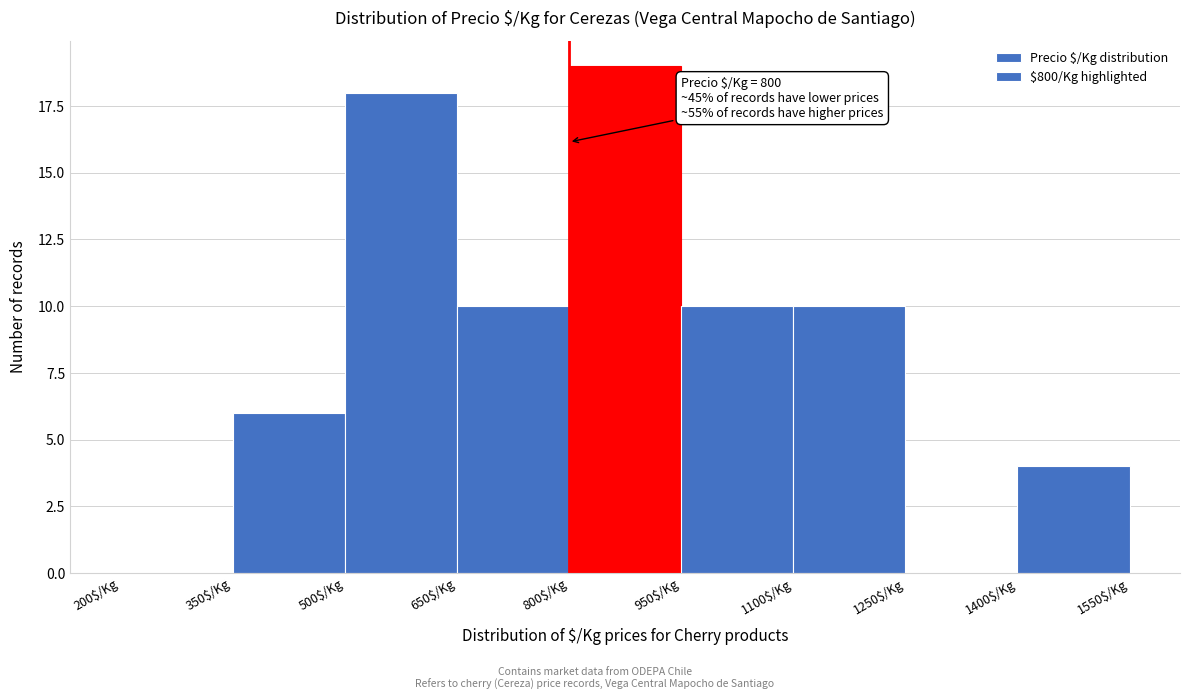

Over which range of the x-axis is the bar tallest?

800 to 950